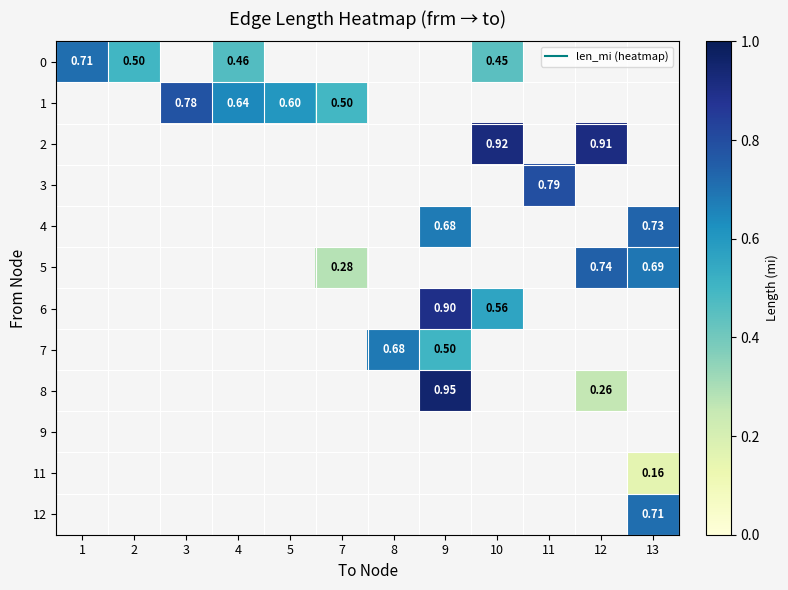

Is the value of 0 at 5 greater than the value of 12 at 7?

No